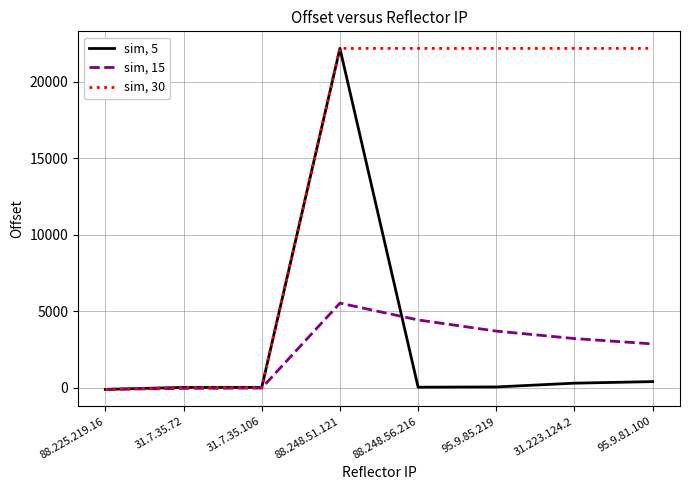

What is the difference between the second highest and second lowest values in the sim, 5 series?

380.0